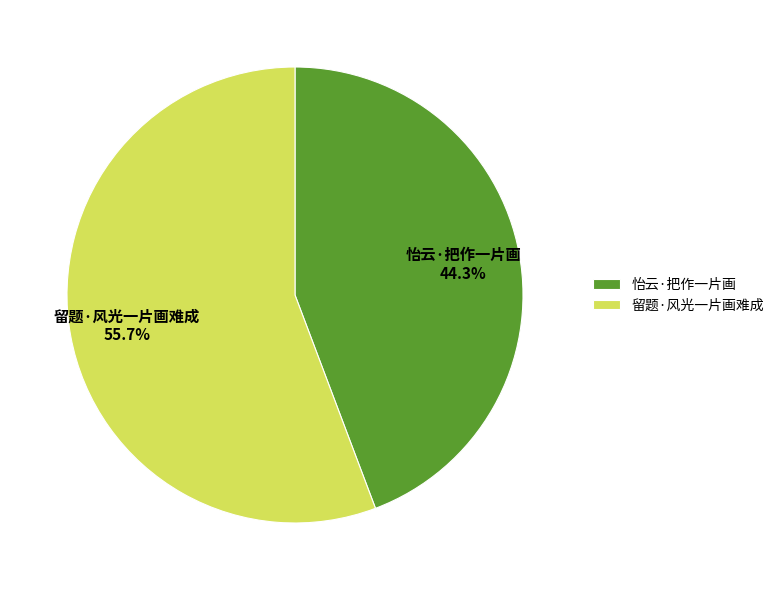

Which slice is the smallest?

怡云·把作一片画